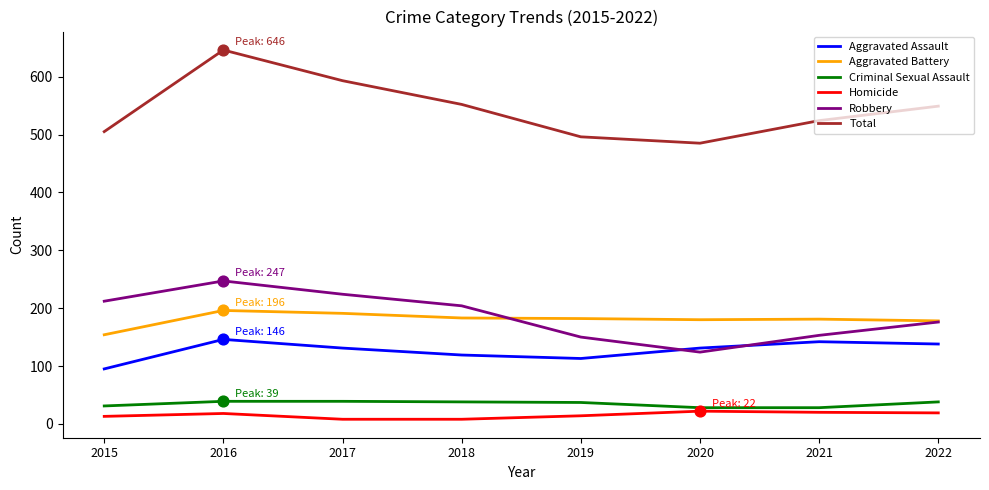

What is the difference between the highest and lowest values at 2021?

504